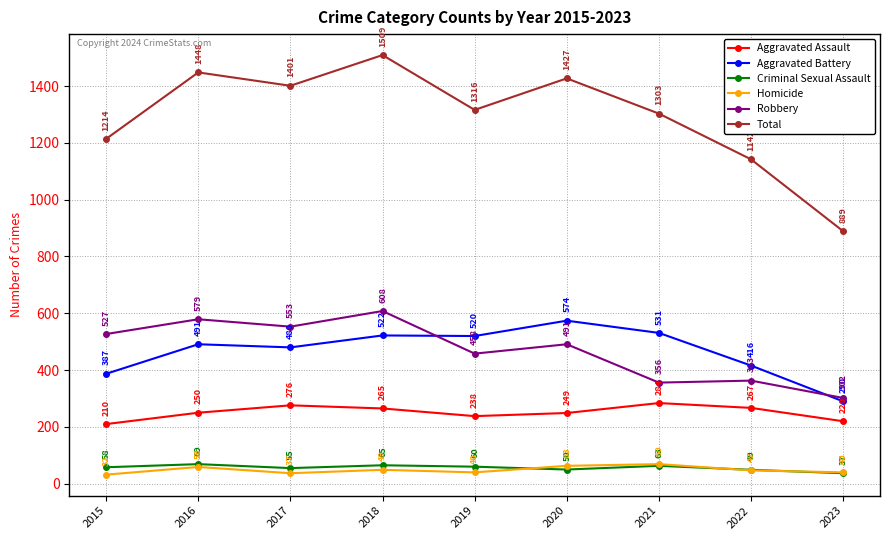

At which category is the sum across all series the highest?

2018